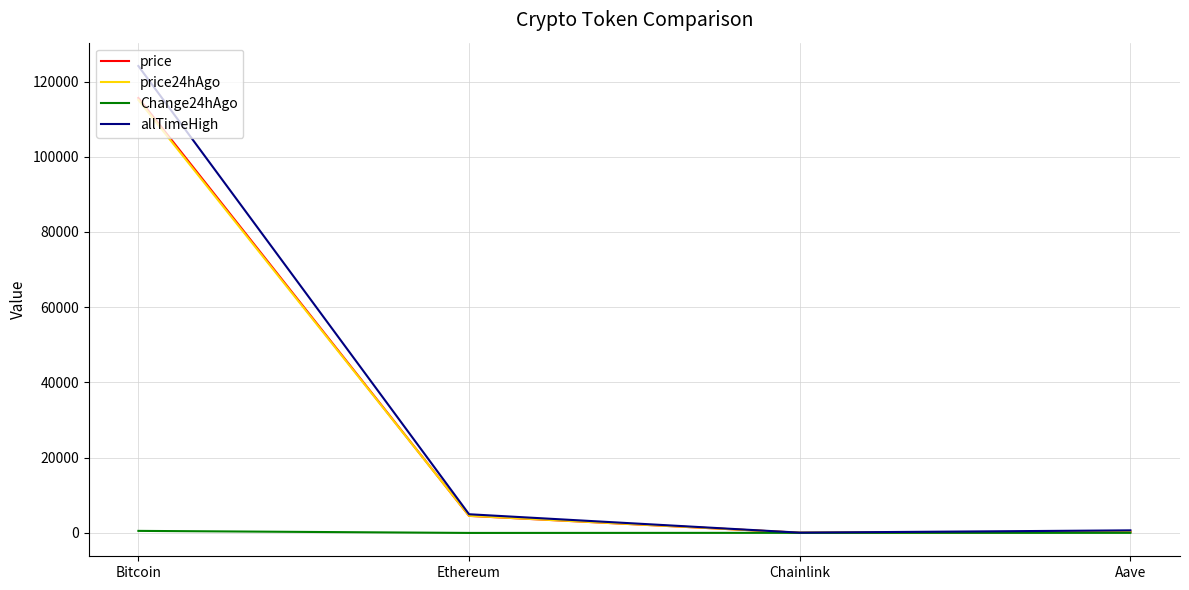

What is the highest value of the Change24hAgo series?

522.0